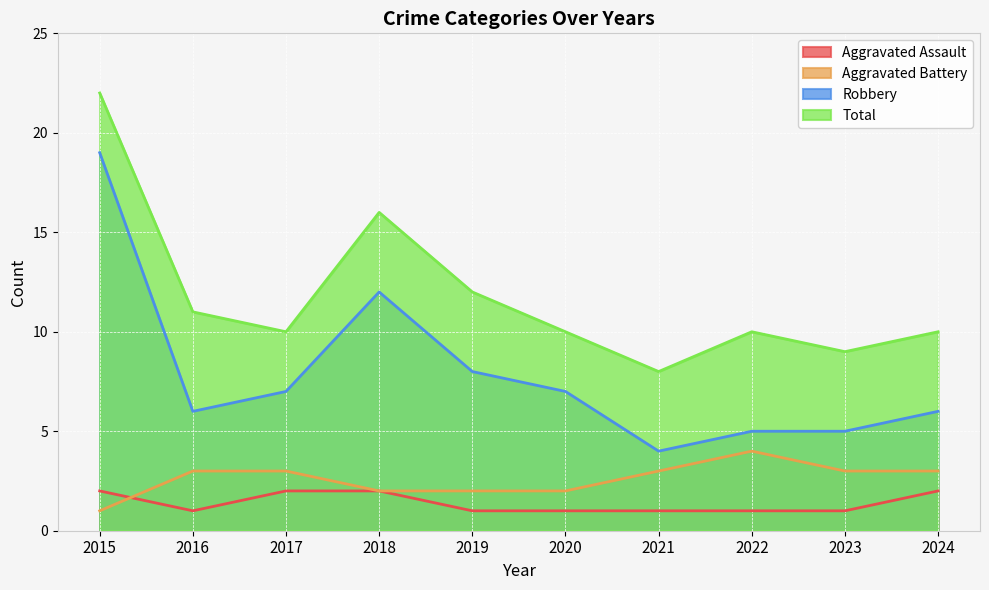

Reading left to right, transcribe all the data shown in this chart.

Aggravated Assault: 2	1	2	2	1	1	1	1	1	2
Aggravated Battery: 1	3	3	2	2	2	3	4	3	3
Robbery: 19	6	7	12	8	7	4	5	5	6
Total: 22	11	10	16	12	10	8	10	9	10